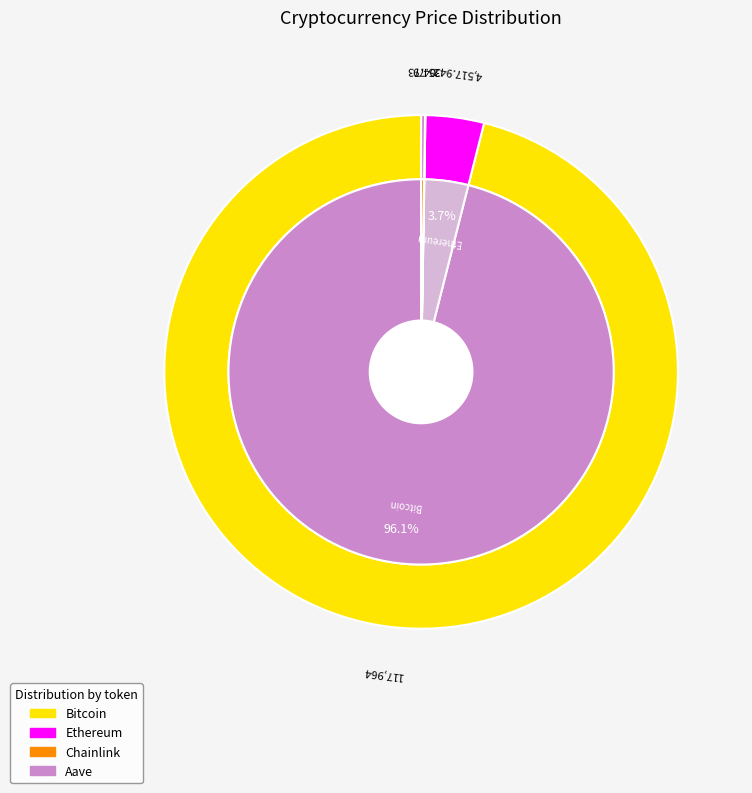

Count the number of slices in the pie.

4